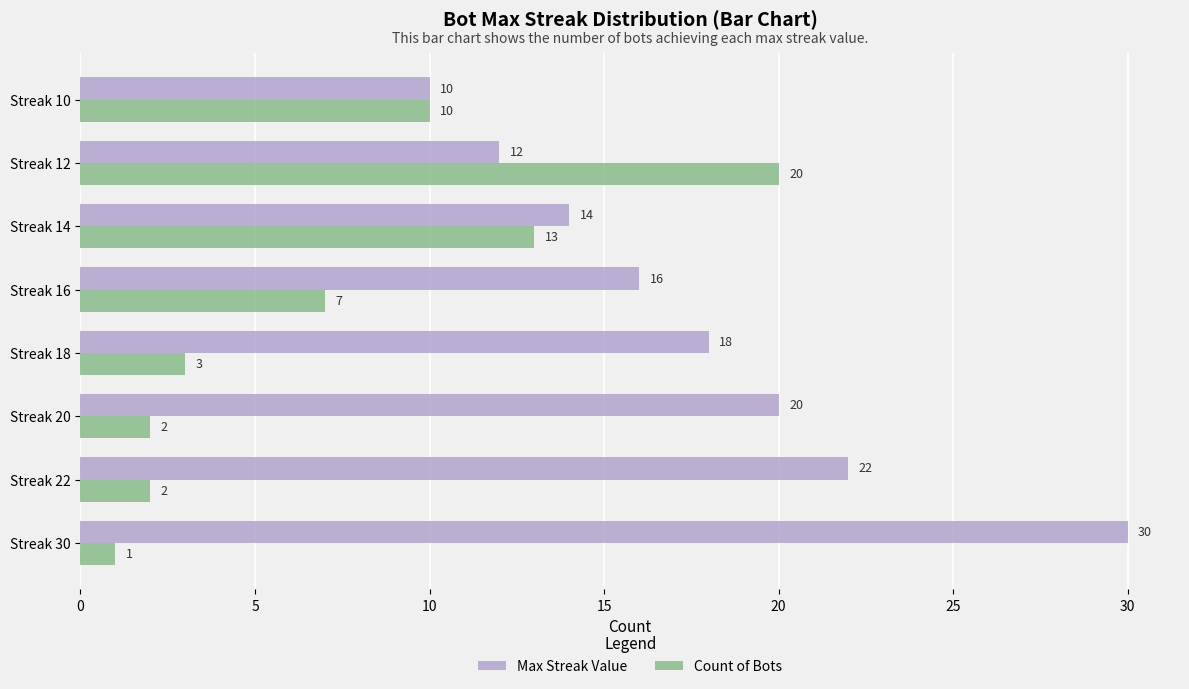

What is the approximate value of Max Streak Value at Streak 10, to the nearest 5?

10